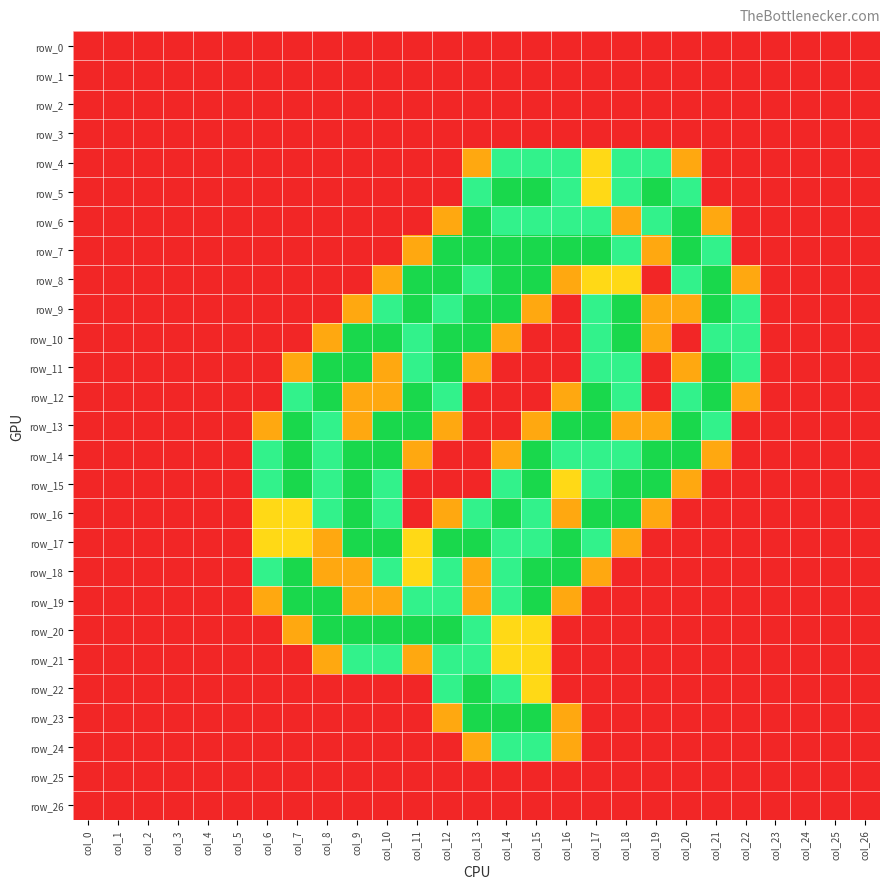

Rank the categories by row_11 value from lowest to highest.

col_0, col_1, col_2, col_3, col_4, col_5, col_6, col_14, col_15, col_16, col_19, col_23, col_24, col_25, col_26, col_7, col_10, col_13, col_20, col_11, col_17, col_18, col_22, col_8, col_9, col_12, col_21